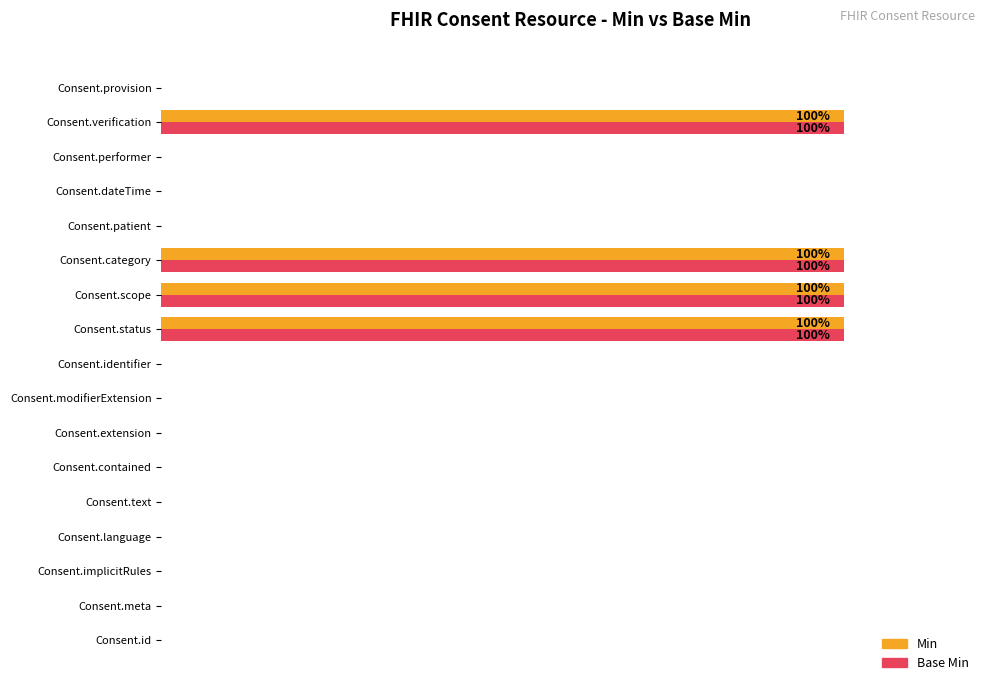

What is the difference between the maximum and minimum values in the Min series?

100